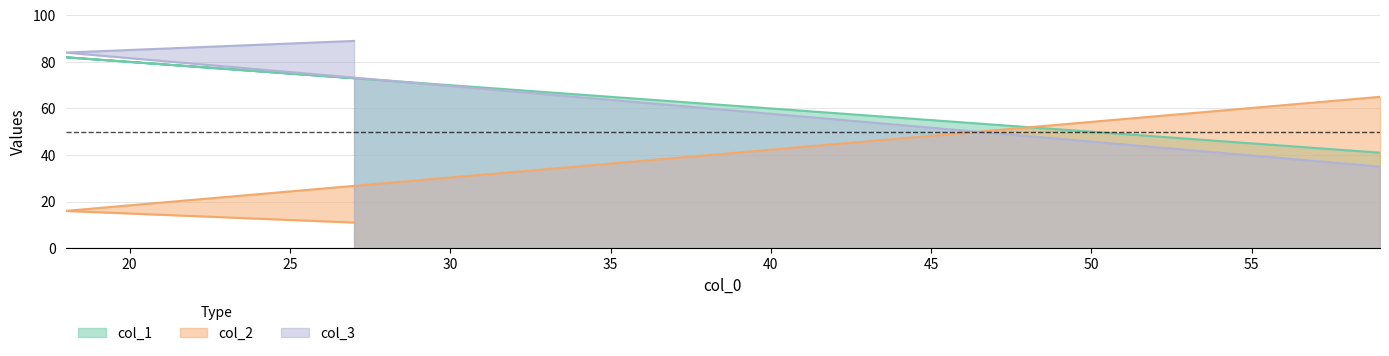

List the labels in order of col_2 value, smallest first.

27, 18, 59